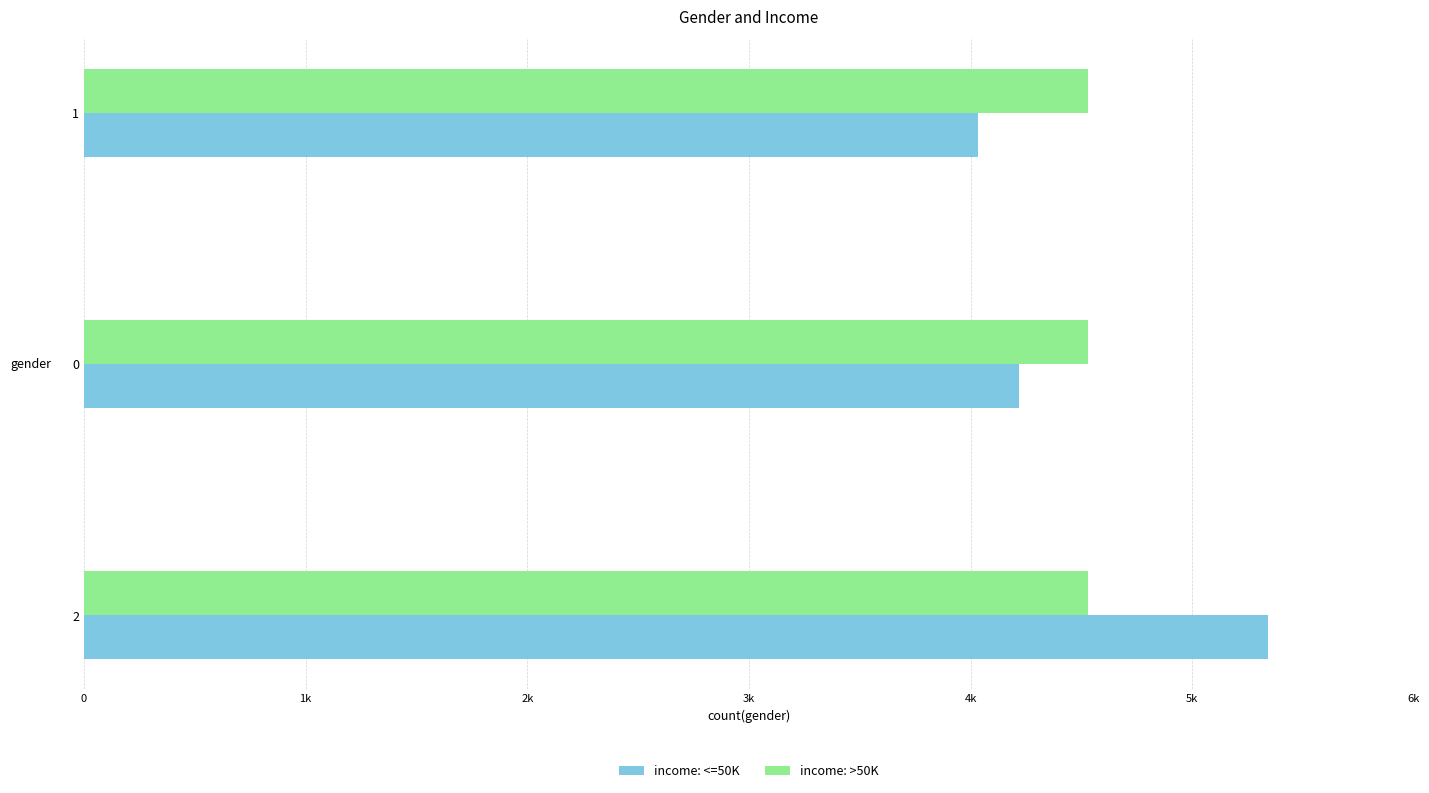

What are all the series names shown in the legend?

income: <=50K, income: >50K